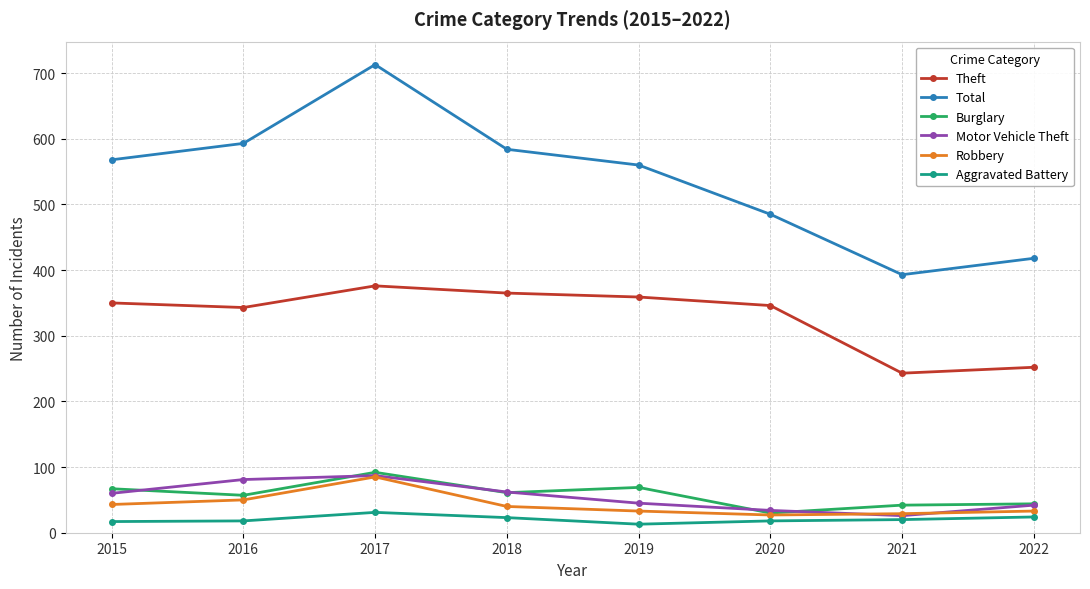

What is the difference between the maximum and minimum values in the Burglary series?

62